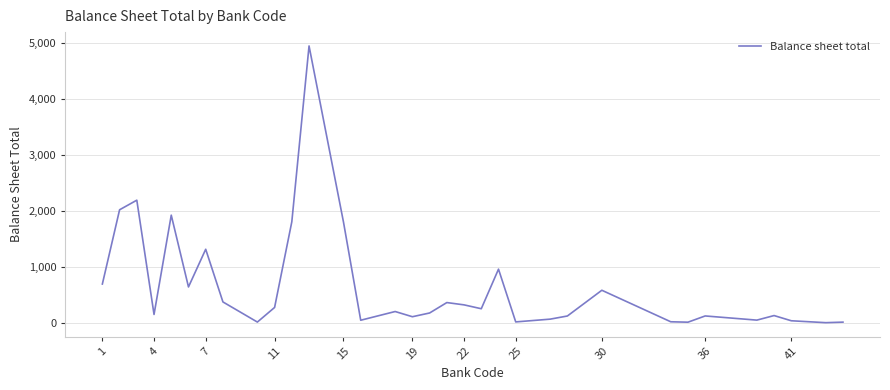

What is the maximum value shown in the chart?

4941.2